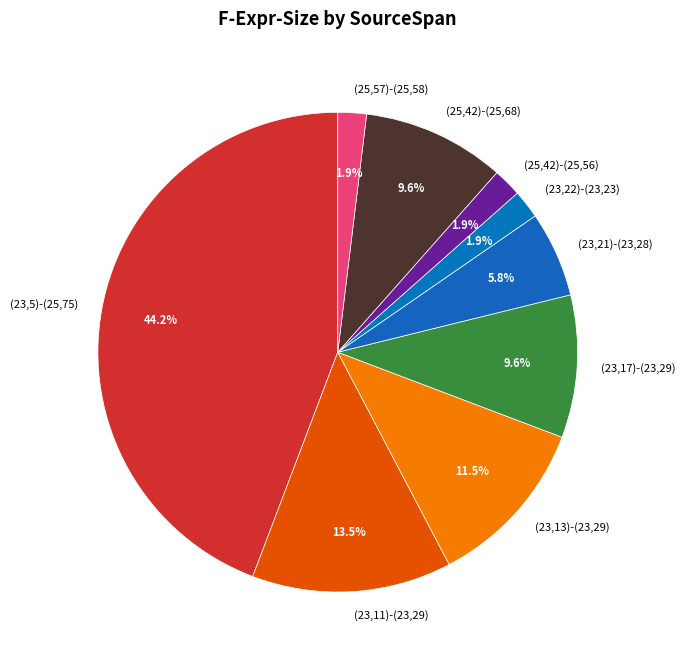

To the nearest percent, what is the average slice percentage?

11%